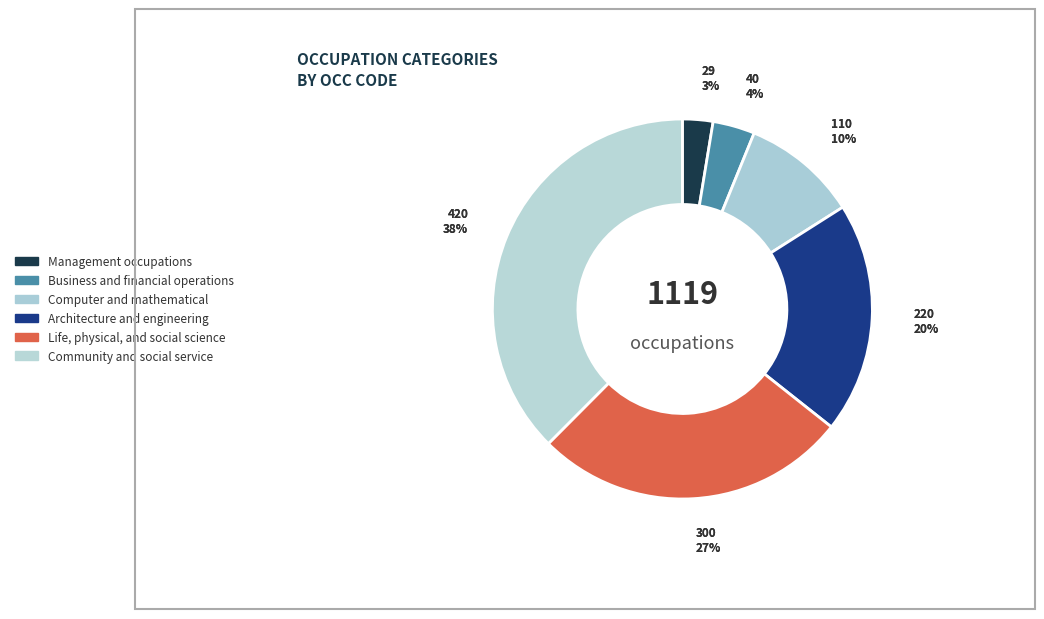

The Life, physical, and social science slice represents 38% of the pie. True or false?

False